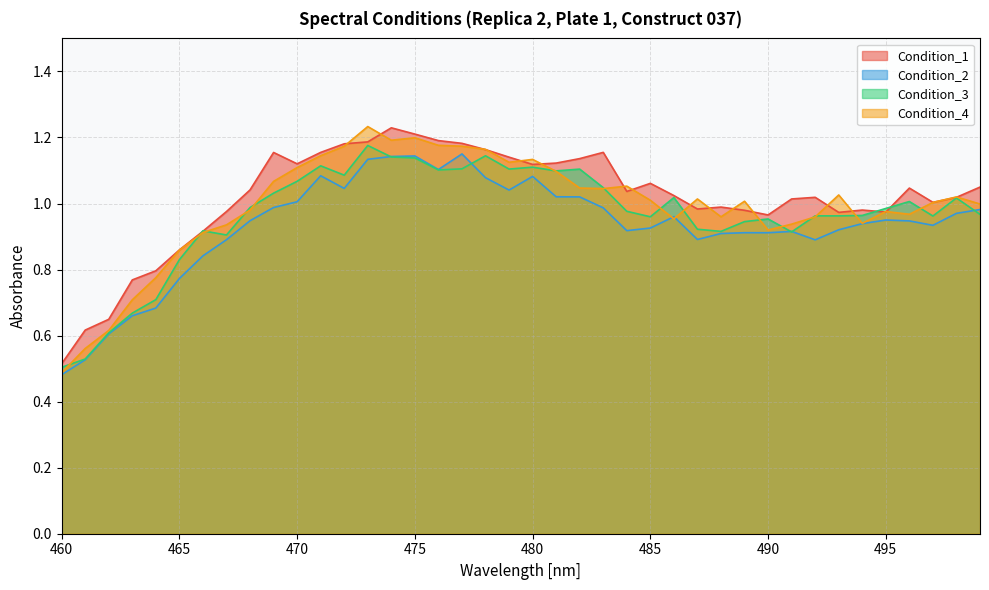

True or false: Condition_3 and Condition_4 cross at least once.

True